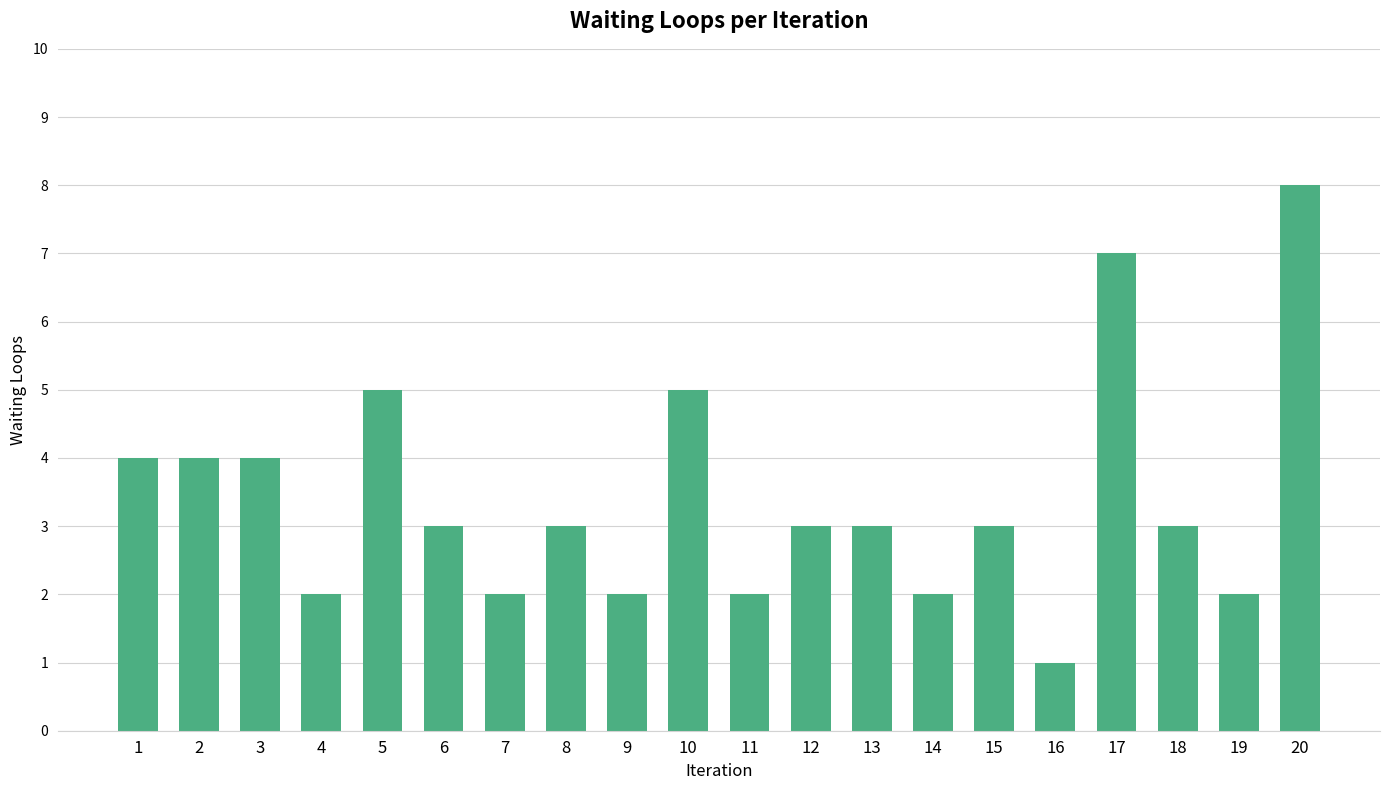

How many bars are there in total?

20